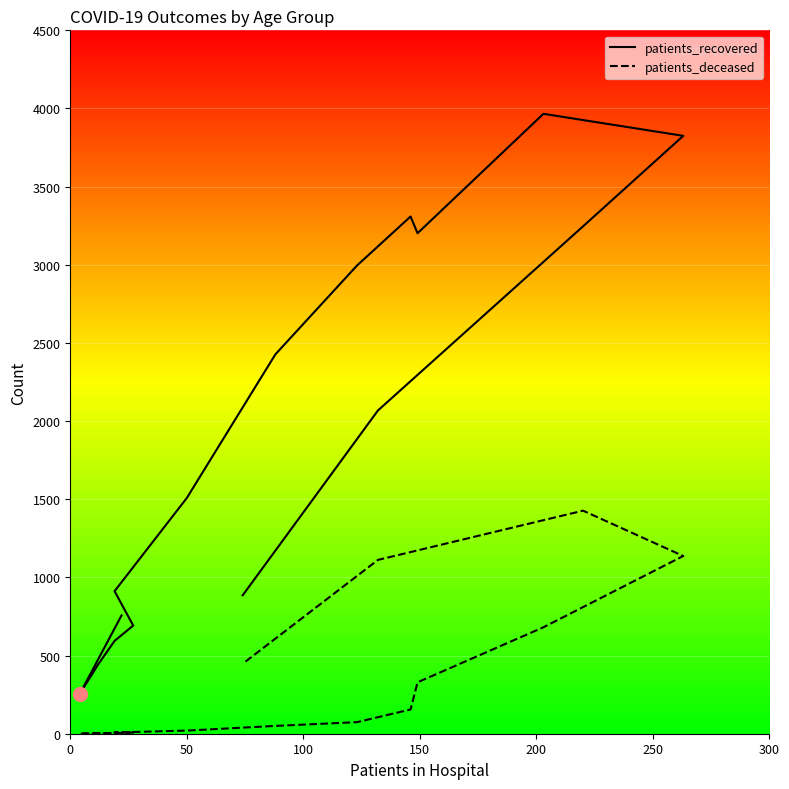

Reading left to right, transcribe all the data shown in this chart.

patients_recovered: 757	253	444	594	692	912	1508	2427	2995	3309	3202	3966	3825	3246	2068	886
patients_deceased: 4	0	2	3	8	8	20	50	74	155	329	681	1137	1427	1112	448